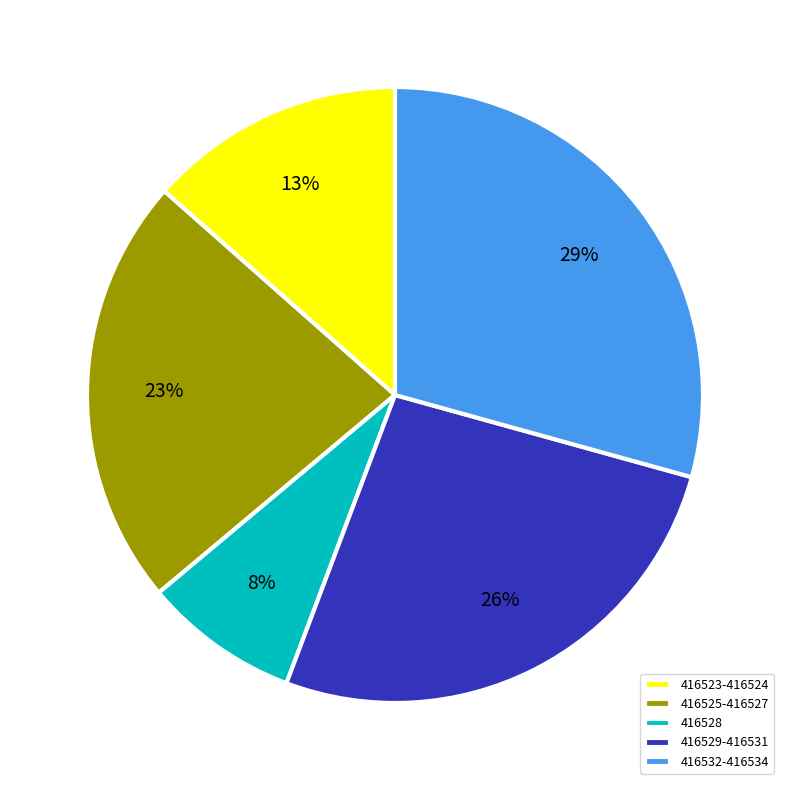

Is there a majority slice in this chart?

No